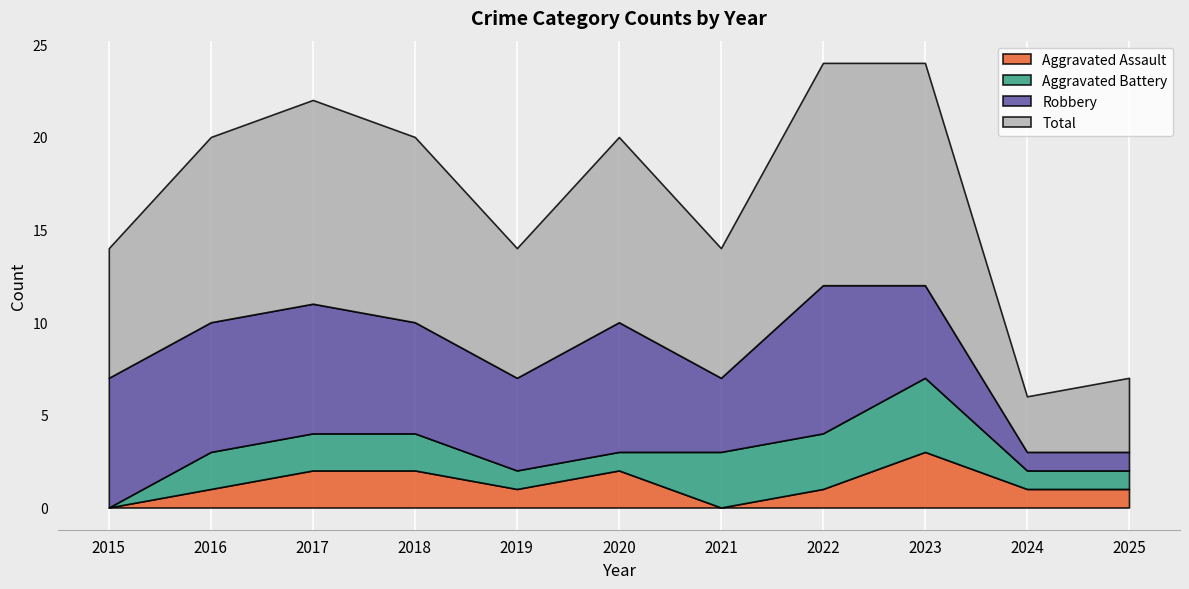

List the series in order of their peak value, lowest first.

Aggravated Assault, Aggravated Battery, Robbery, Total